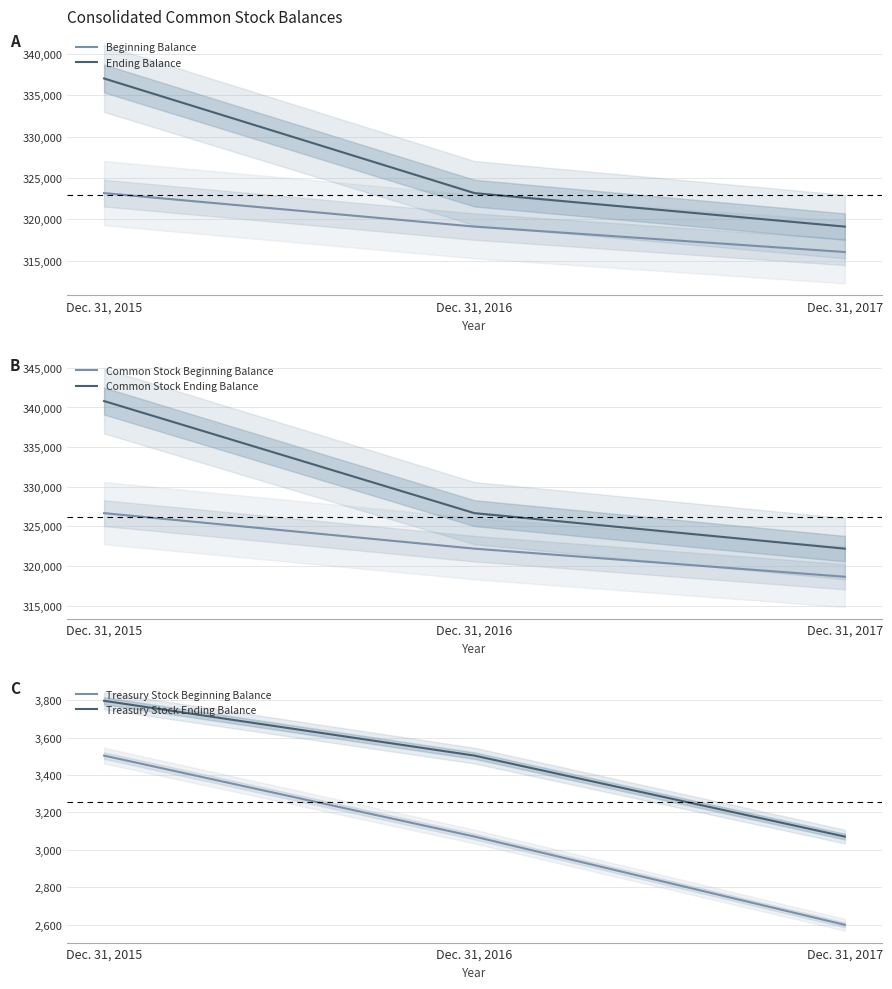

Is it true that Ending Balance equals 167844 at Dec. 31, 2016?

False